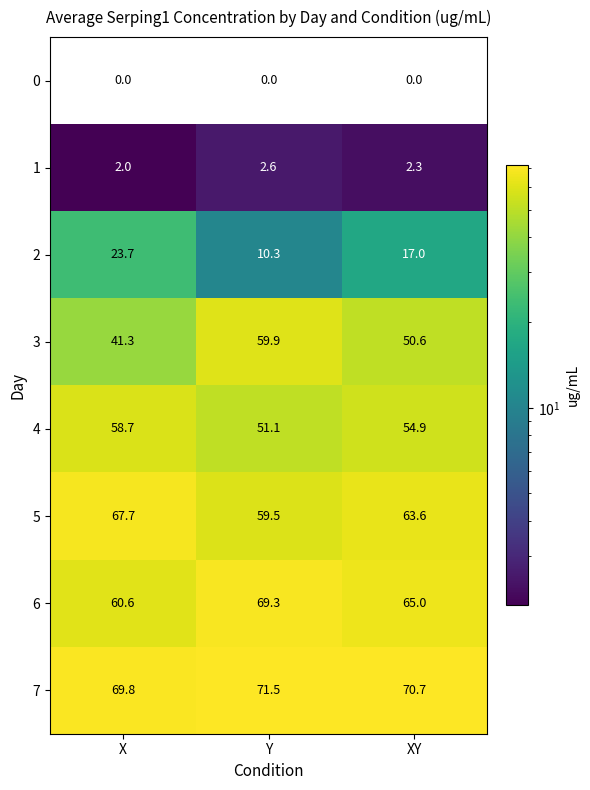

At which label is 2 closest to 17?

XY